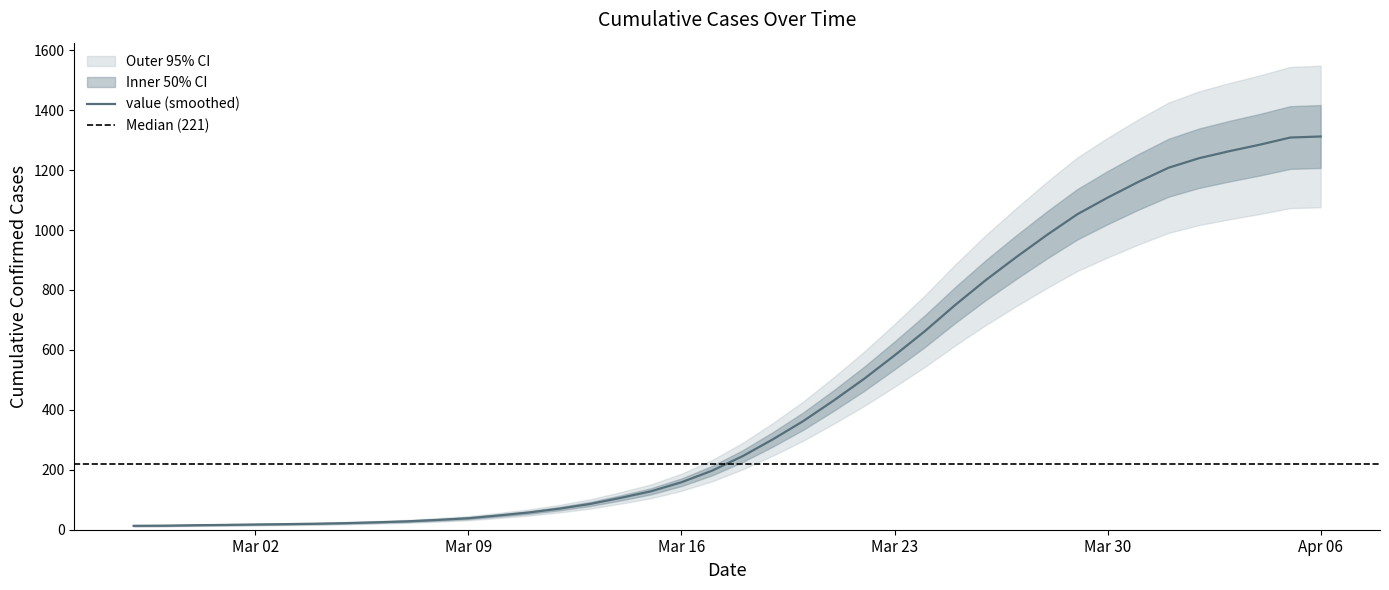

The value at 2020-03-29 is 1052.2. True or false?

True